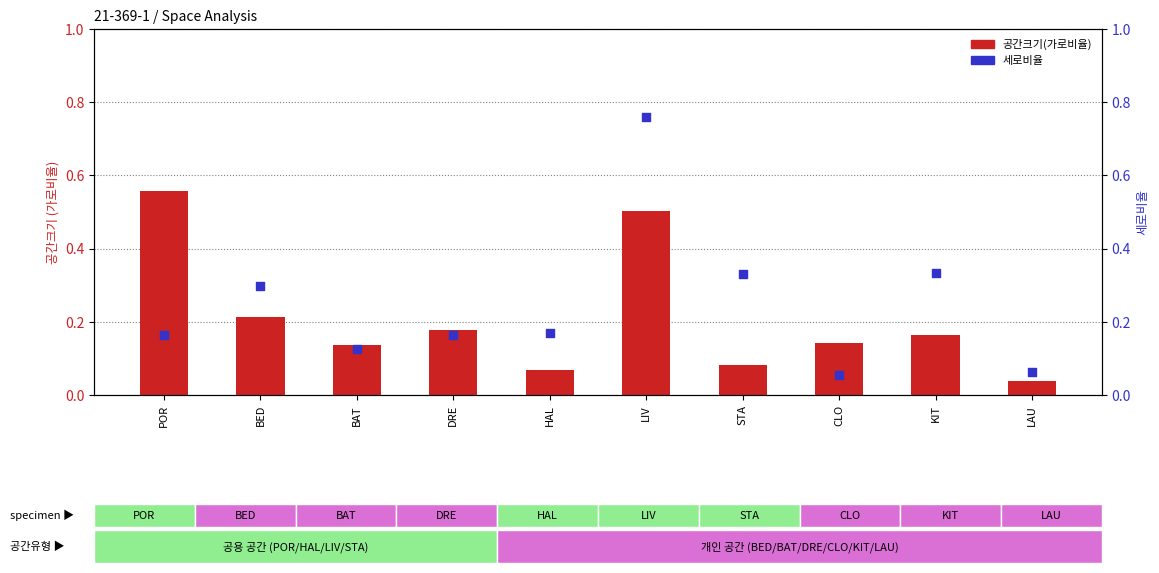

Which series contains the lowest Y value?

공간크기(가로비율)